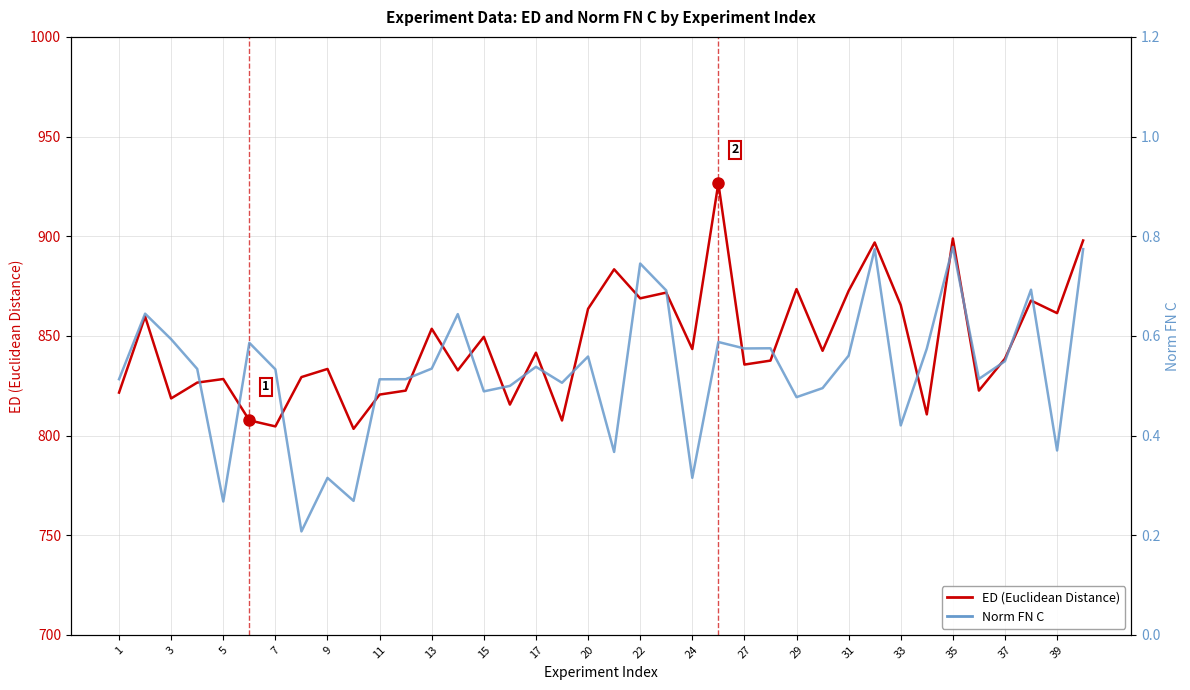

True or false: ED (Euclidean Distance) and Norm FN C cross at least once.

False